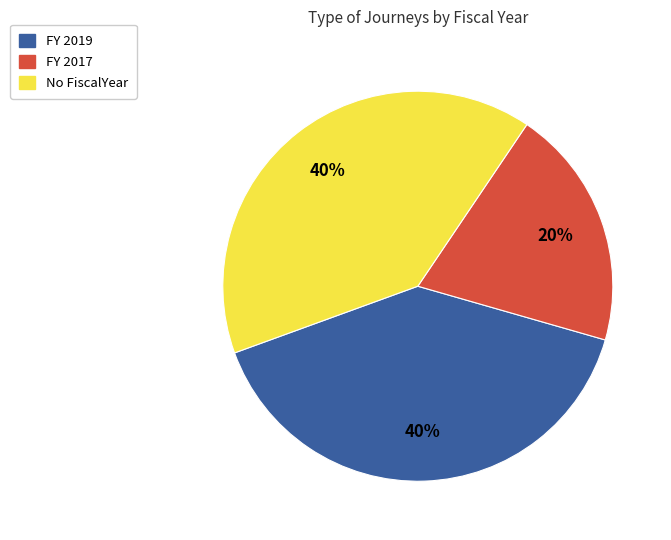

Is there any slice that represents more than half of the pie?

No